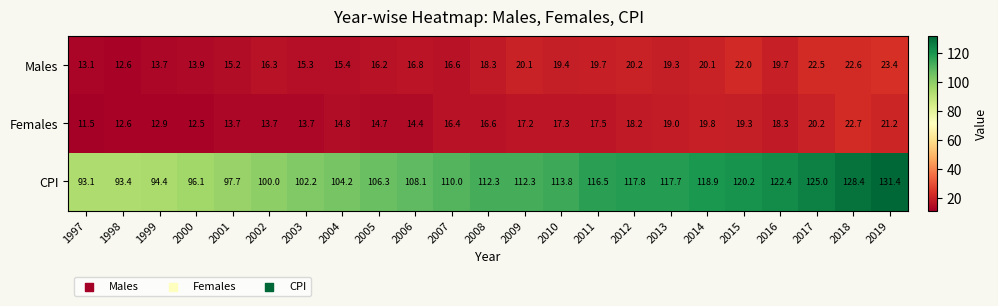

What is the greatest value displayed?

131.4